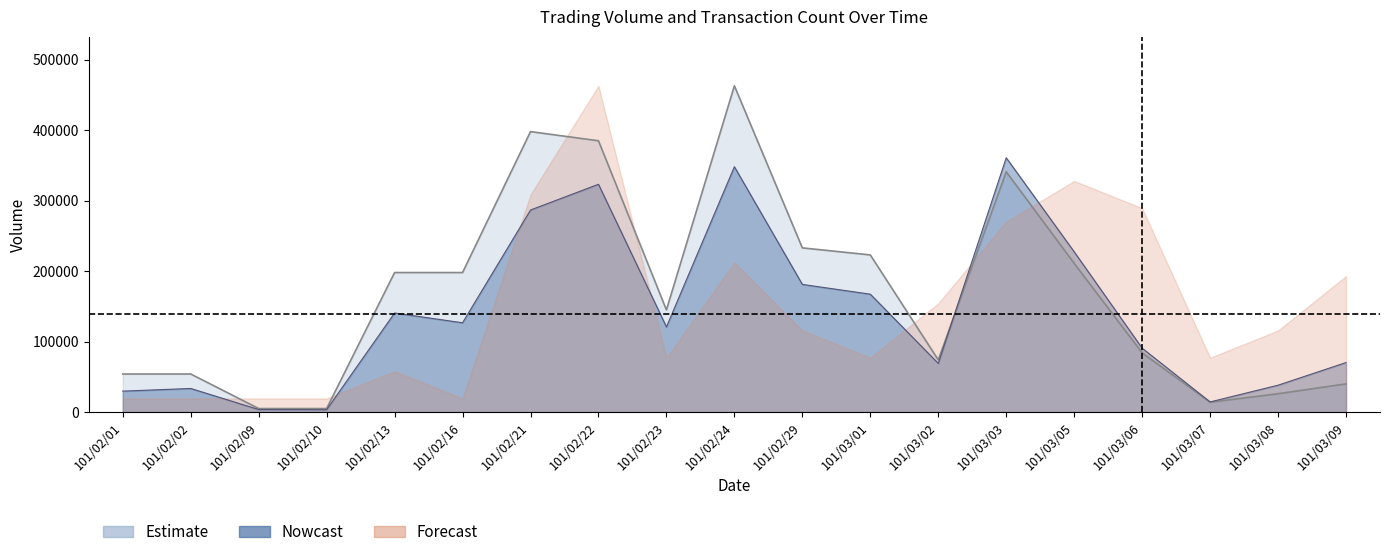

After their last crossing, which series has the higher values: col_2 or col_1?

col_2